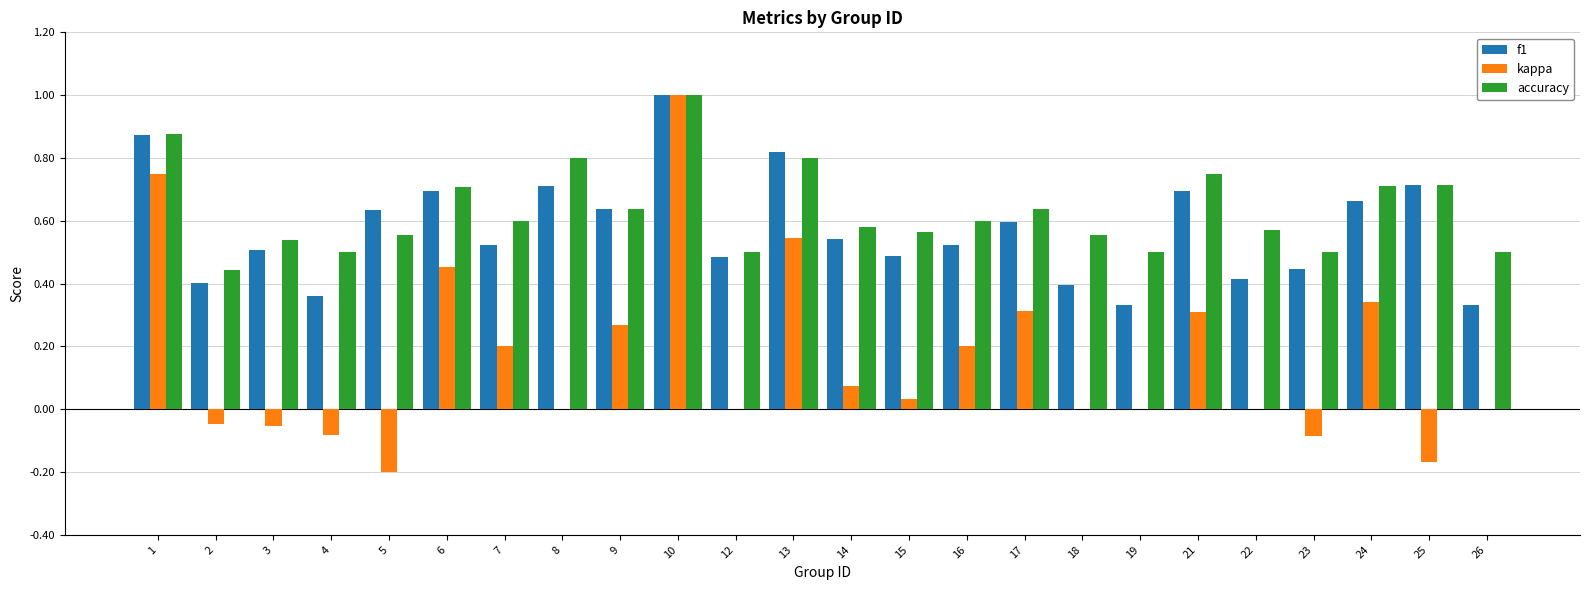

What is the maximum value shown in the chart?

1.0